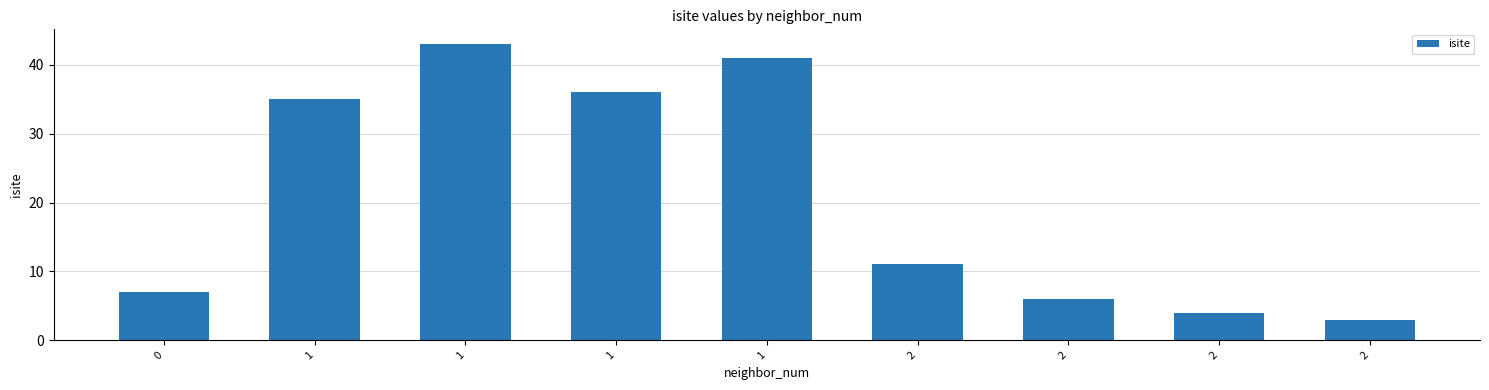

How many bars are there in total?

9